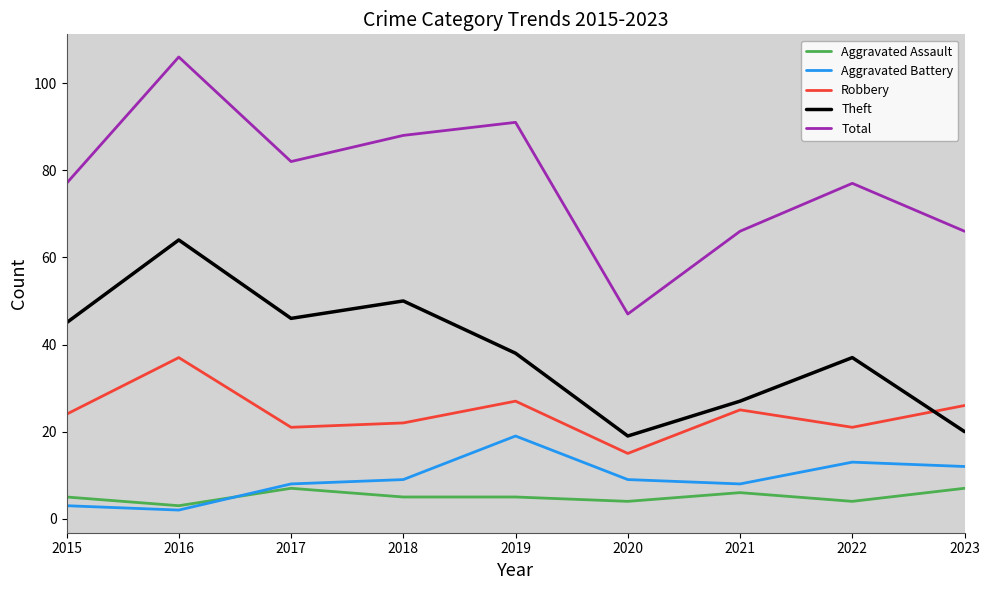

True or false: Robbery and Aggravated Assault cross at least once.

False